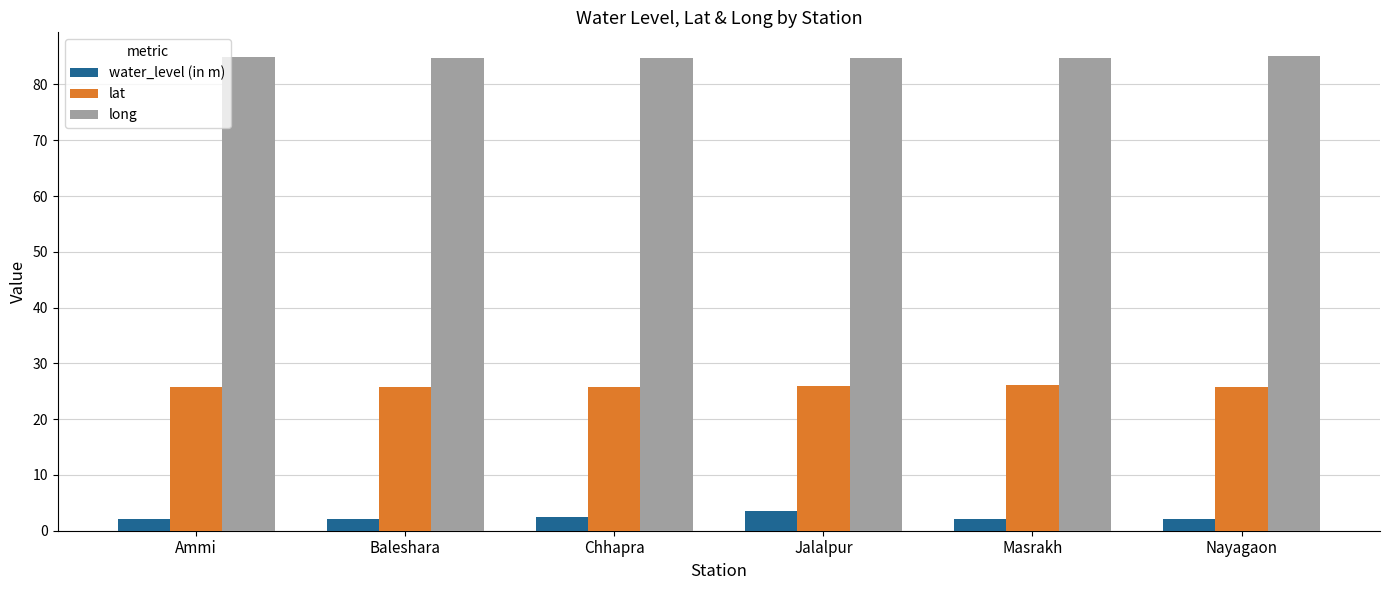

Are the bars horizontal?

No